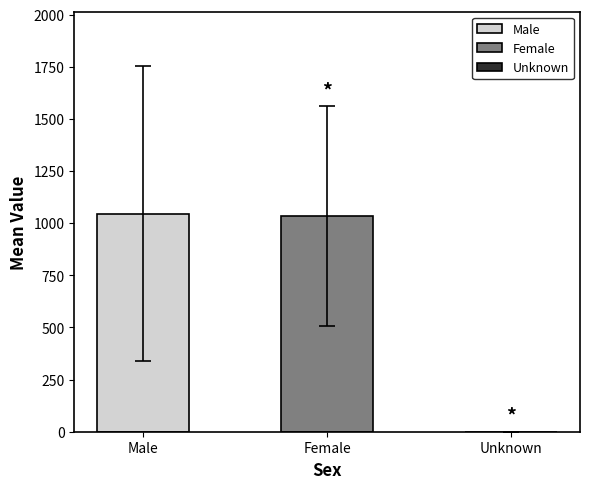

What is the sum of all Unknown values?

10